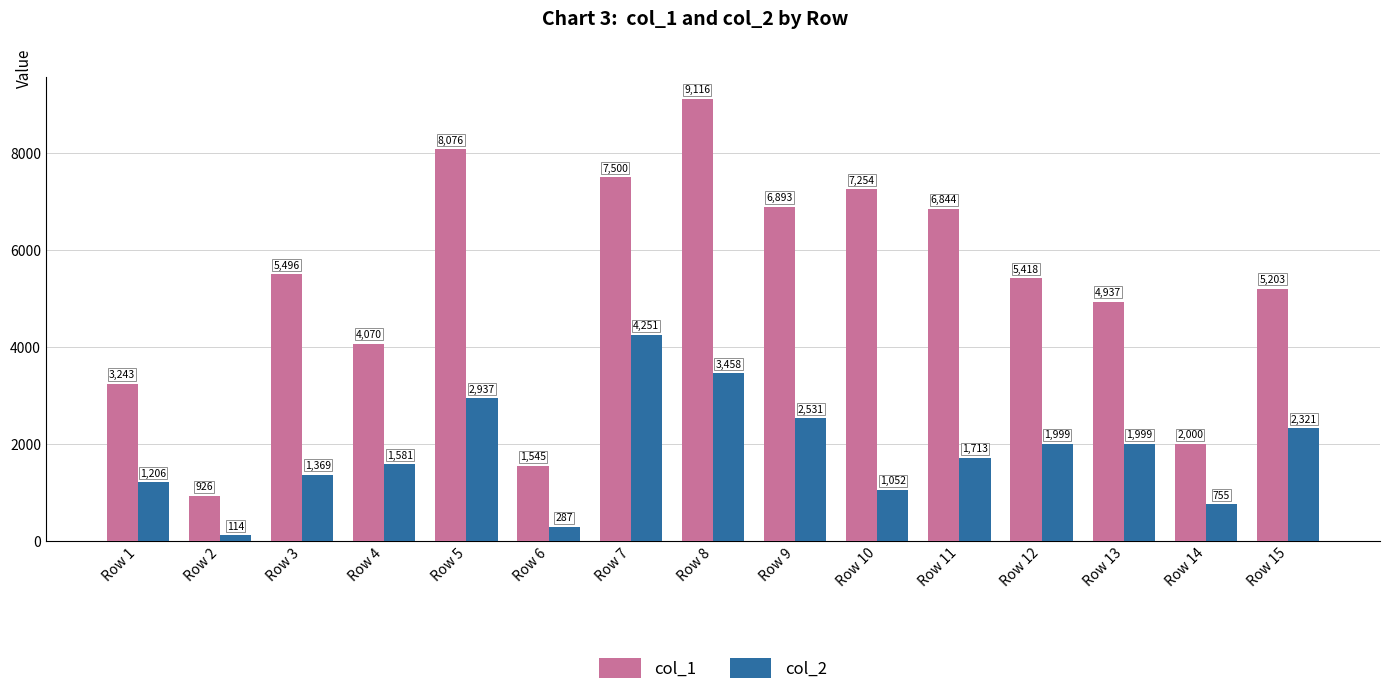

At which label is col_2 closest to 2182?

Row 15